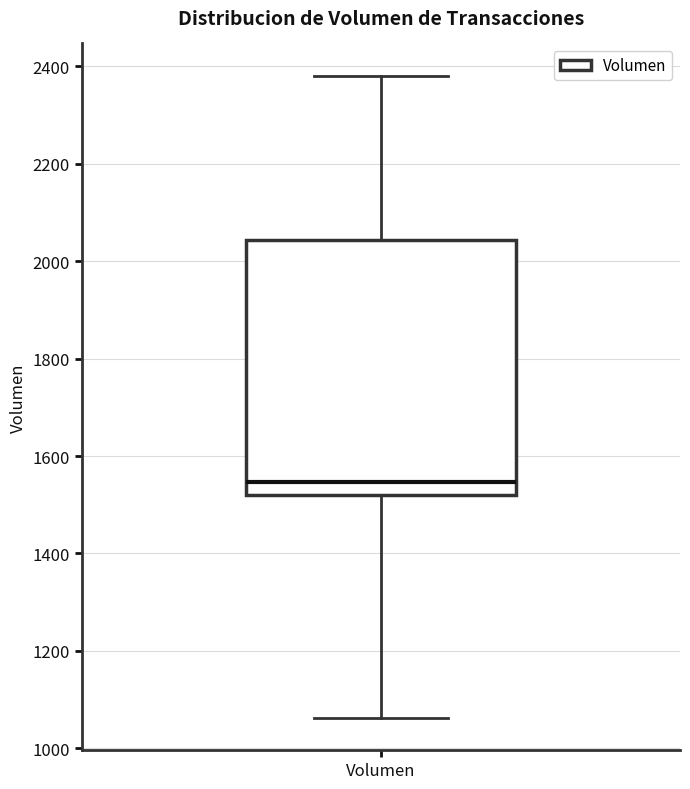

Transcribe this box plot: give where the median line is, the range the box spans, and where the two whiskers end, as read against the y-axis. The values are not printed on the chart, so give them approximately, as read against the axis.

median 1540, box 1520 to 2040, whiskers 1060 to 2380